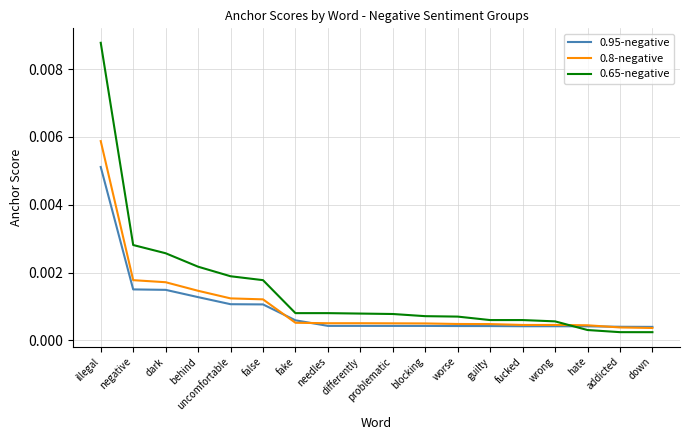

Which series has the widest spread of values?

0.65-negative